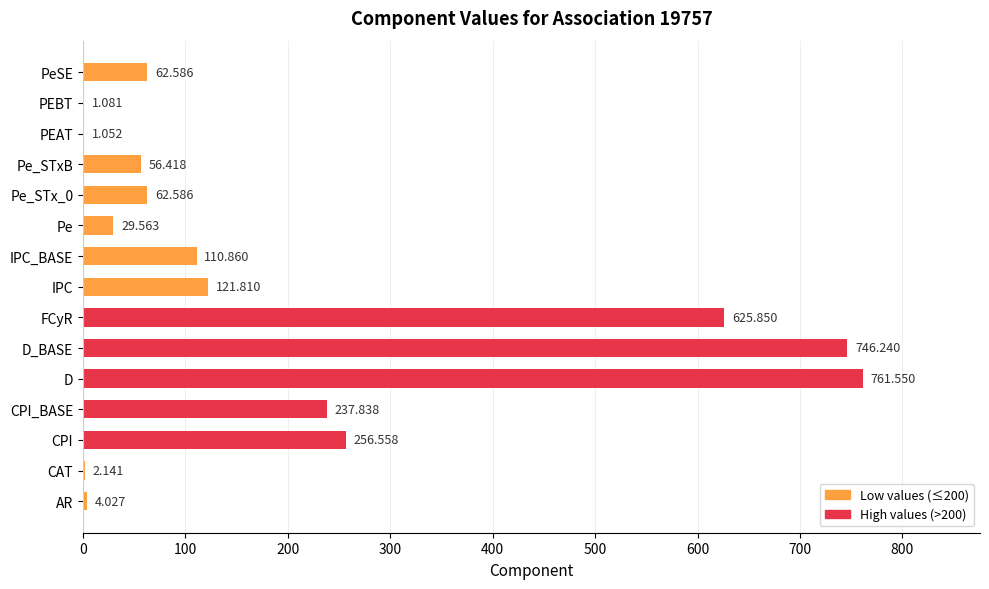

Which has a higher value, Pe or AR?

Pe